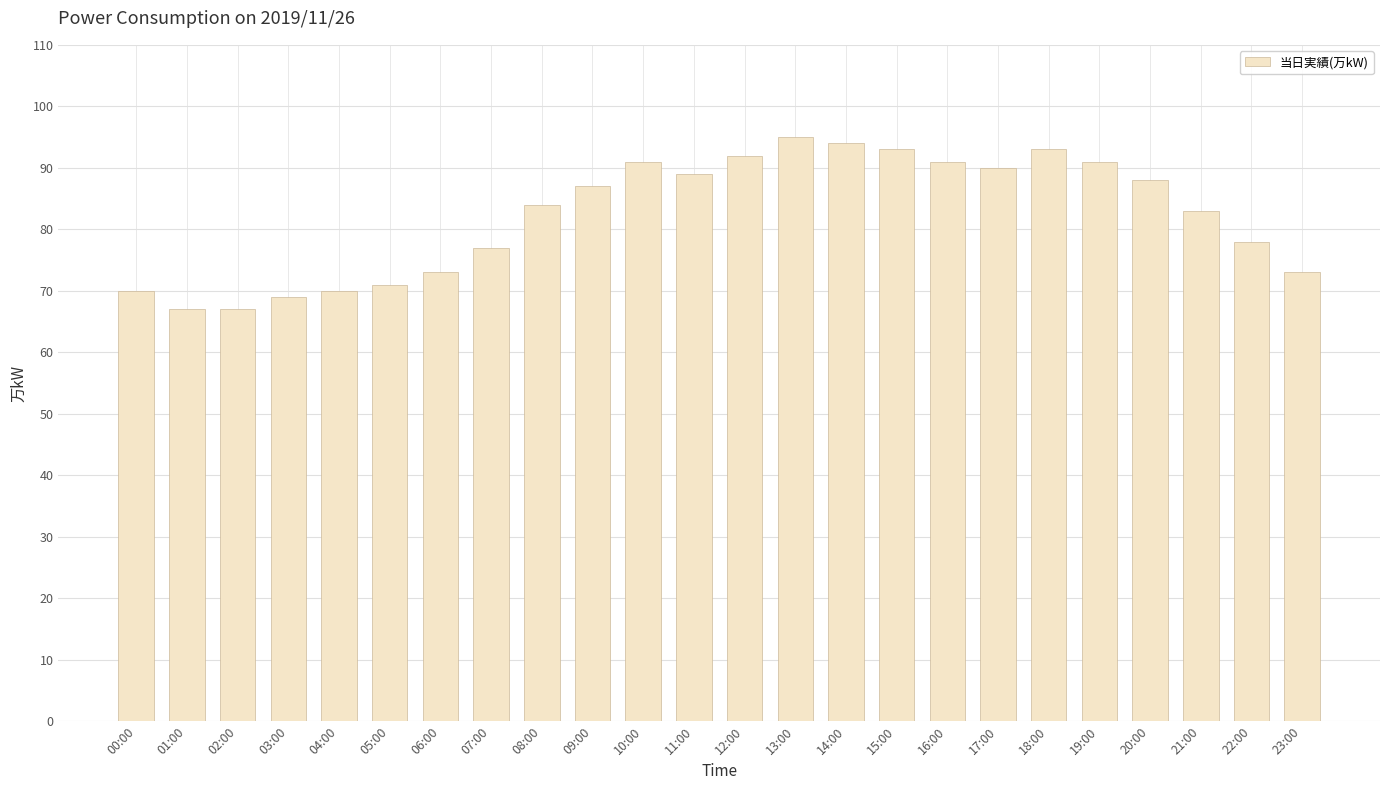

What is the difference between the values at 23:00 and 20:00?

15